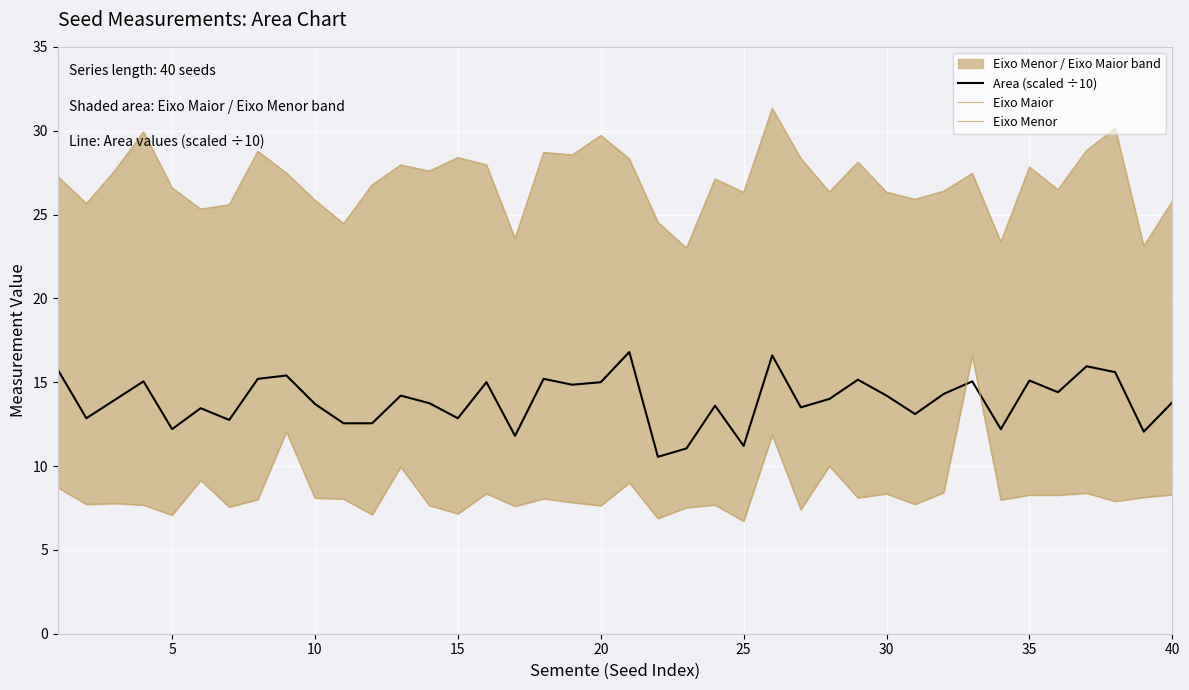

What is the lowest value of the Area (scaled ÷10) series?

10.6